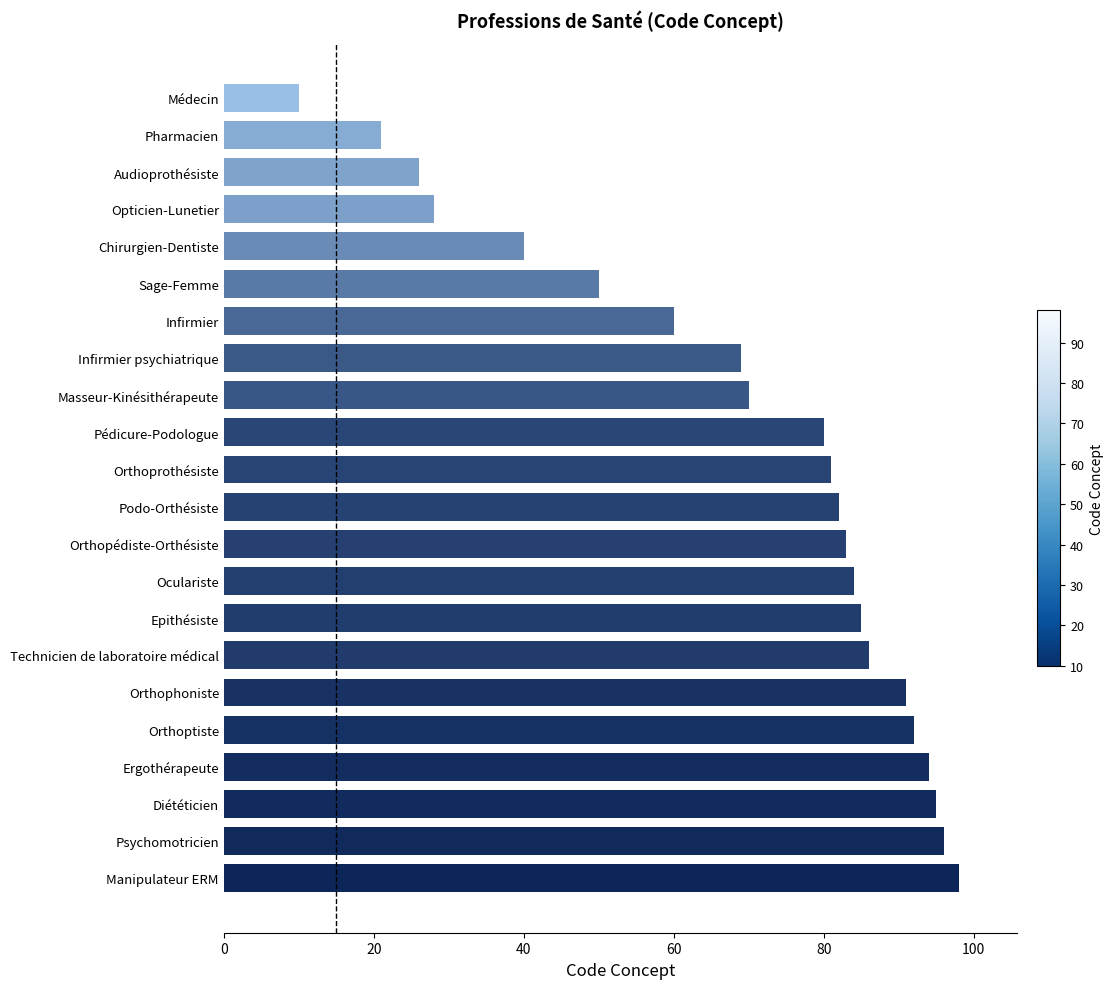

Between Orthophoniste and Pédicure-Podologue, which is larger?

Orthophoniste